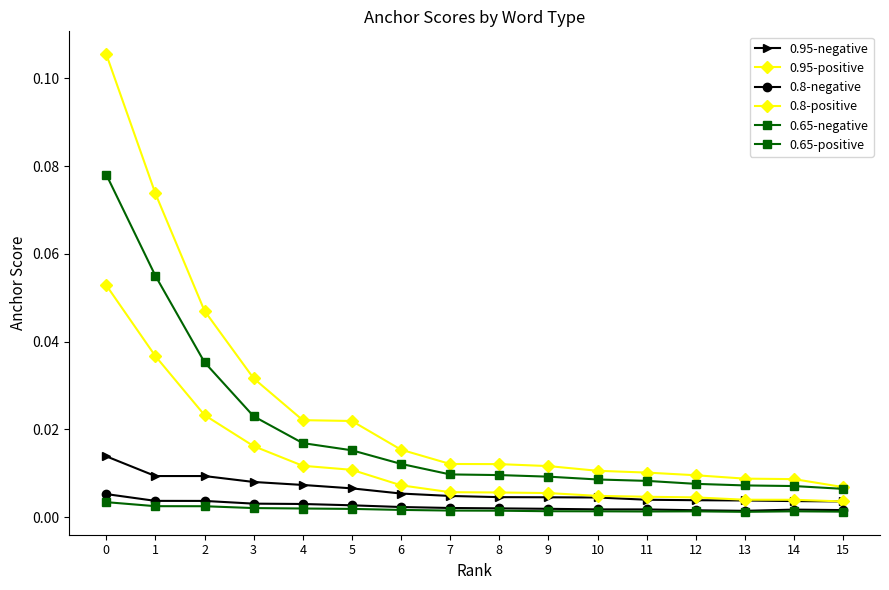

How many lines are shown in the chart?

6